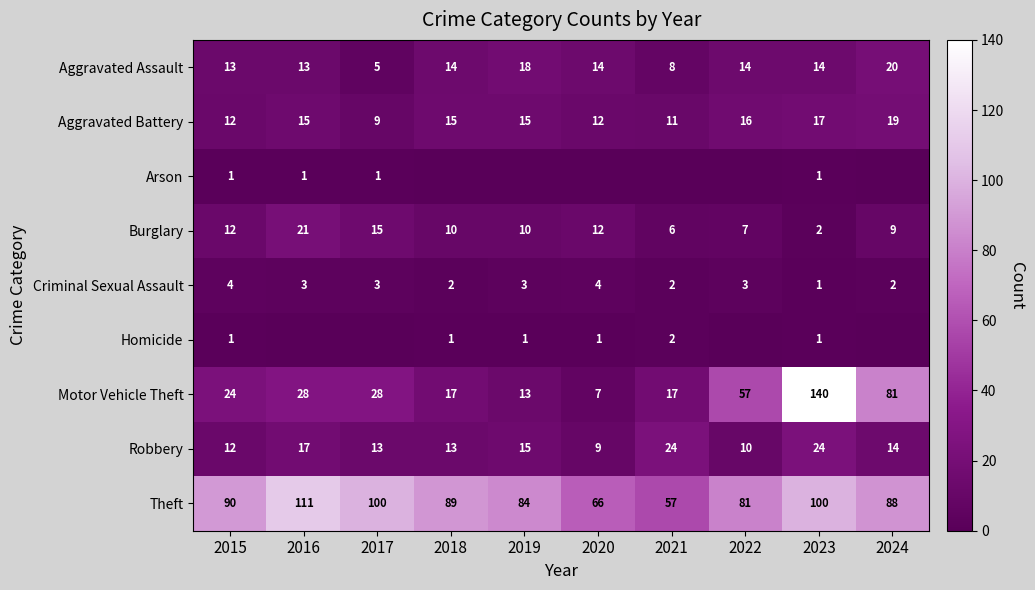

What is the spread (max minus min) of values at 2021?

57